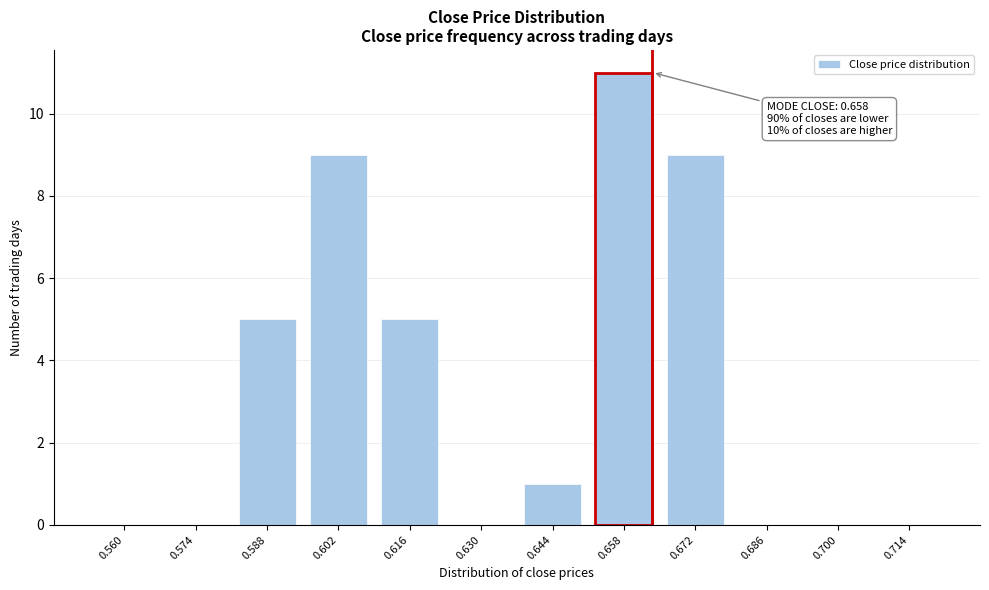

Reading right to left, extract all data points from this chart.

0.714=0	0.700=0	0.686=0	0.672=9	0.658=11	0.644=1	0.630=0	0.616=5	0.602=9	0.588=5	0.574=0	0.560=0